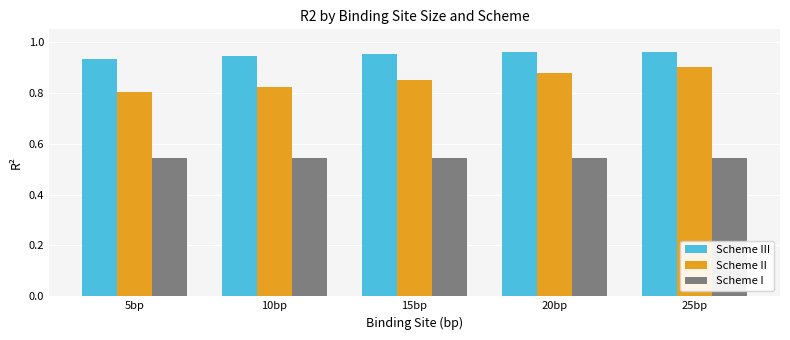

Is it true that Scheme II equals 0.2 at 20bp?

False